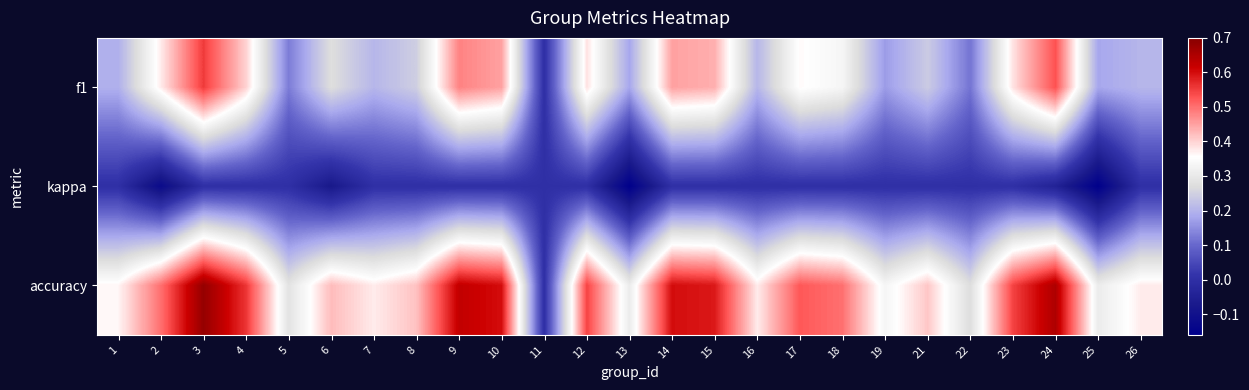

Rank the series by their maximum value, from highest to lowest.

accuracy, f1, kappa